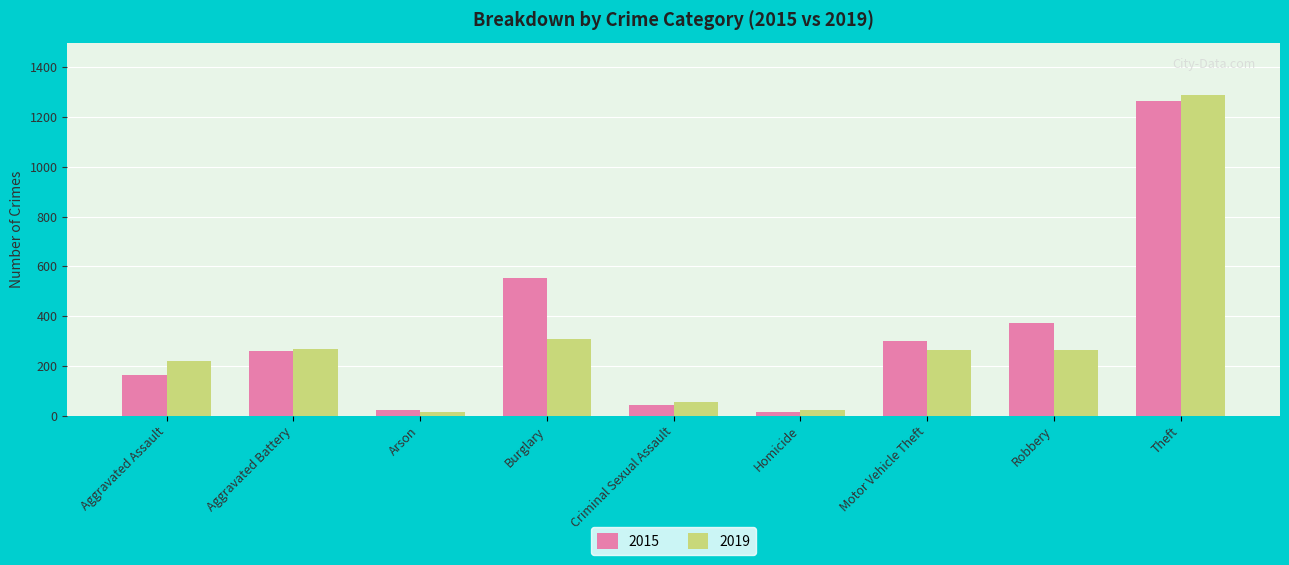

How many groups of bars are there?

9